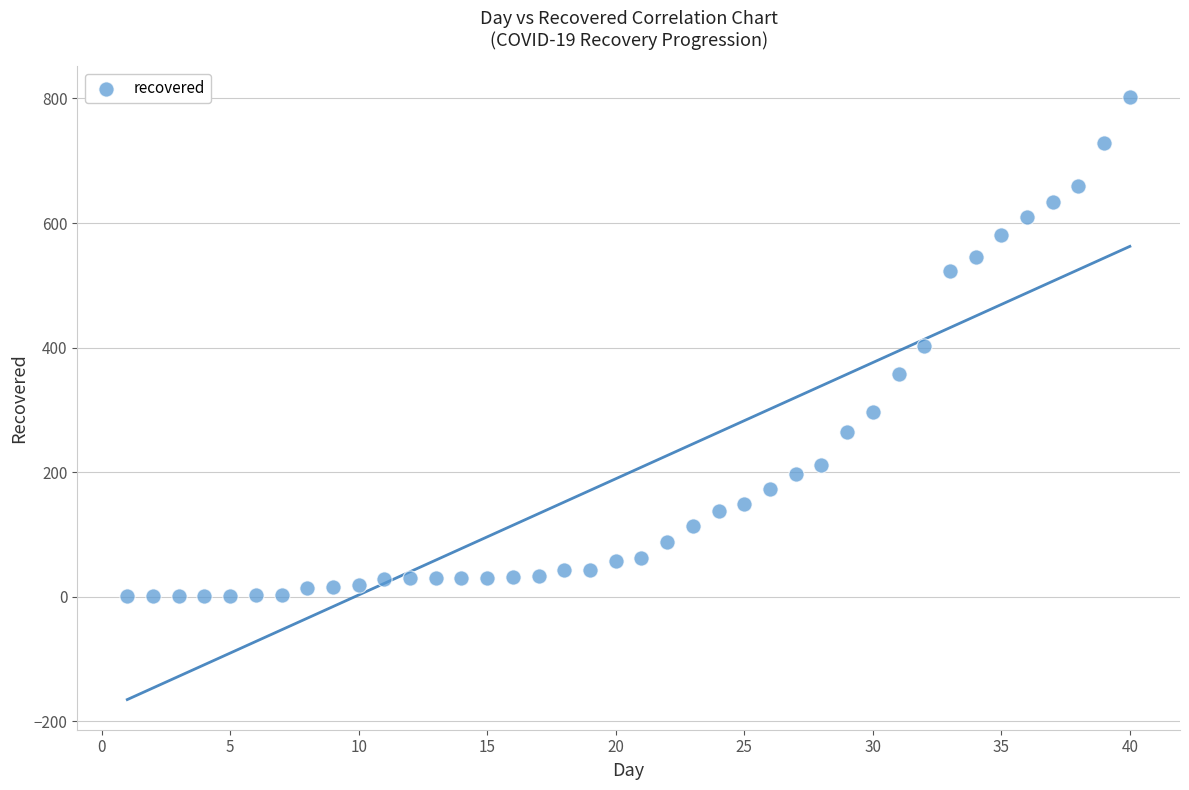

What is the range of Y values (max minus min)?

802